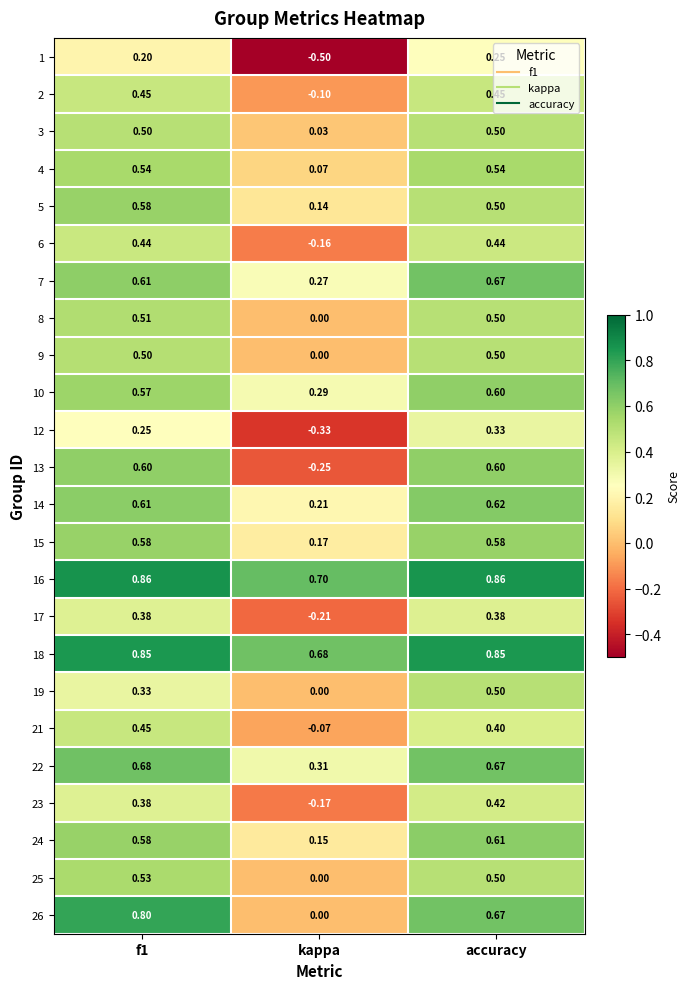

Where is 5 nearest to the value 0?

kappa